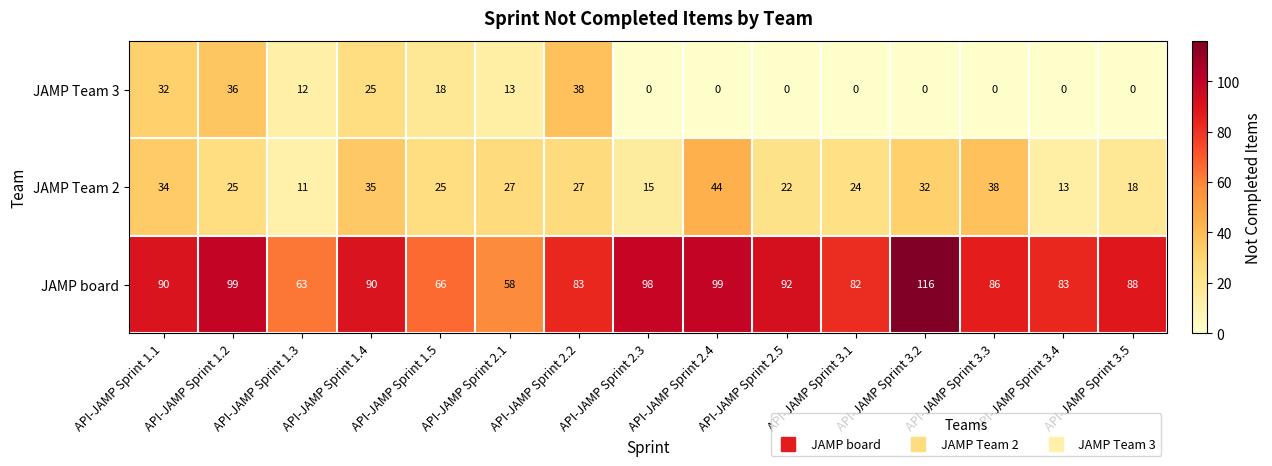

At API-JAMP Sprint 2.5, list the series in order from smallest to largest.

JAMP Team 3, JAMP Team 2, JAMP board